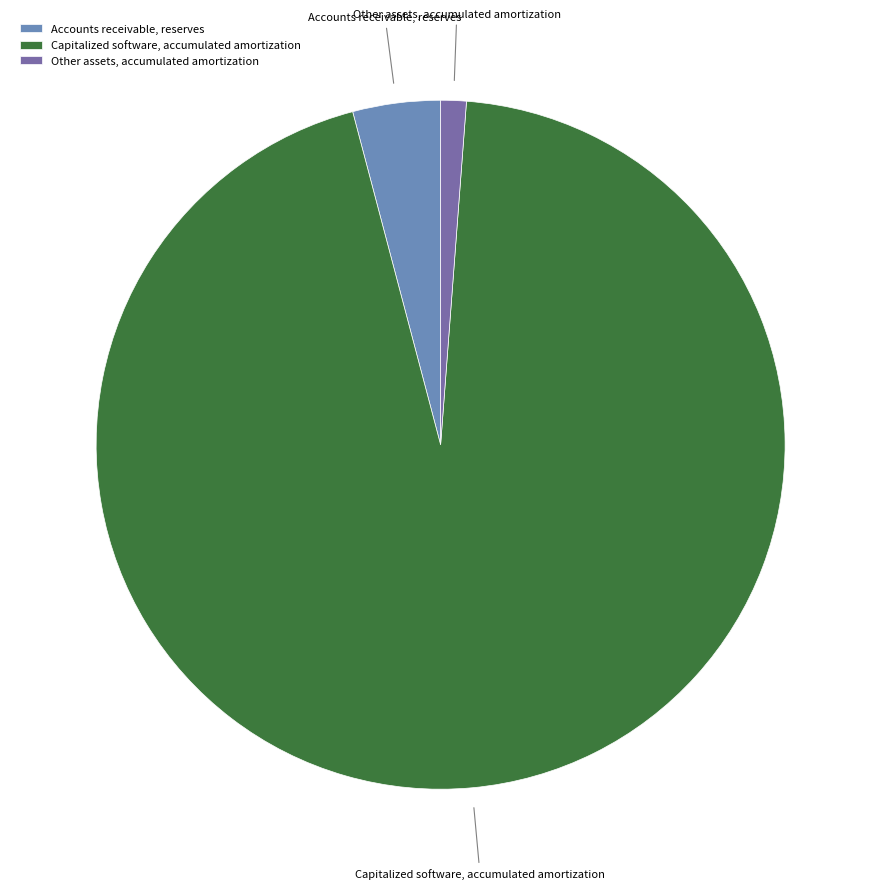

Which slice is the smallest?

Other assets, accumulated amortization